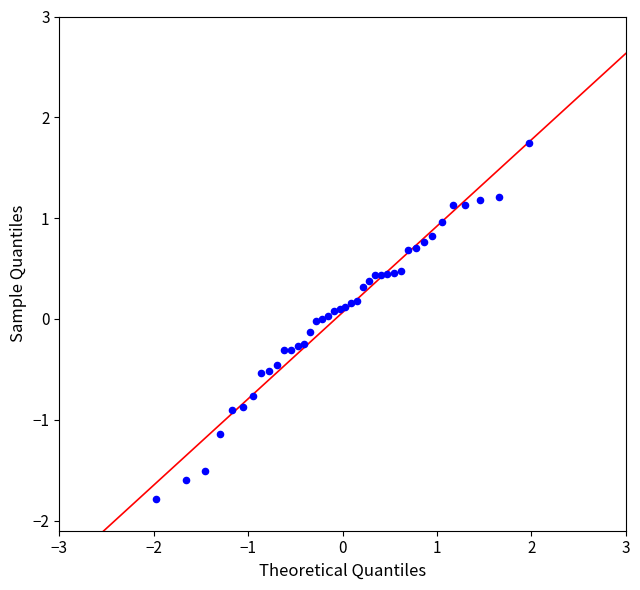

What is the range of Y values (max minus min)?

3.5